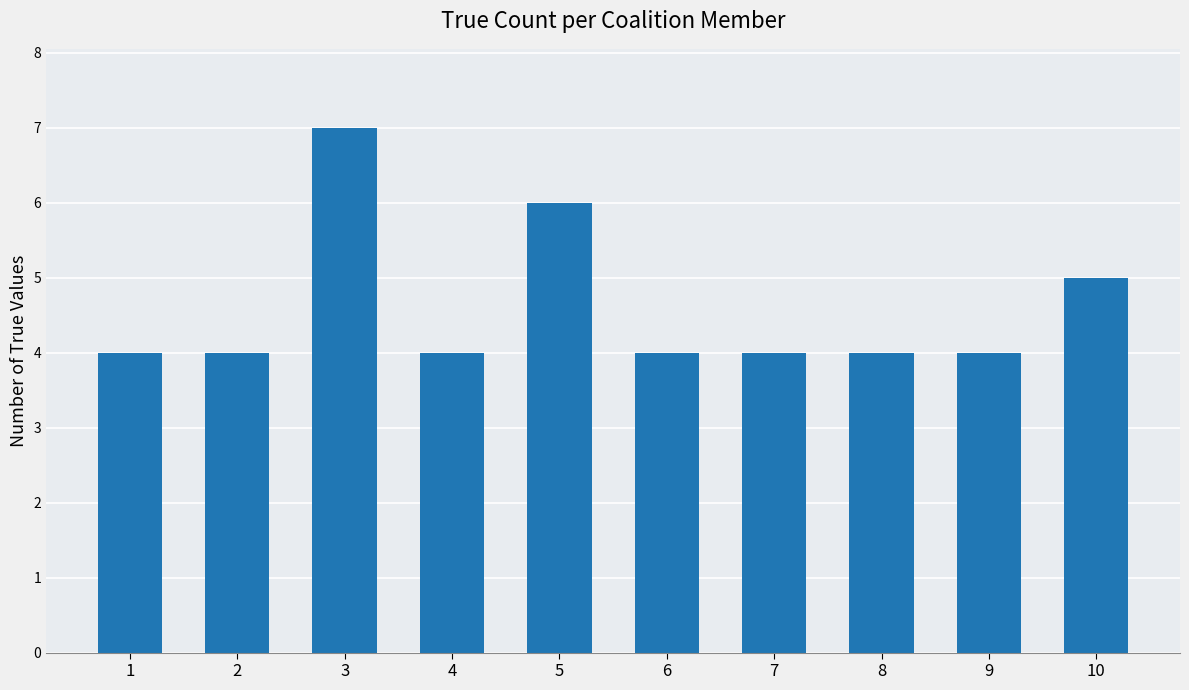

The chart shows a value of 6 at 5. True or false?

True